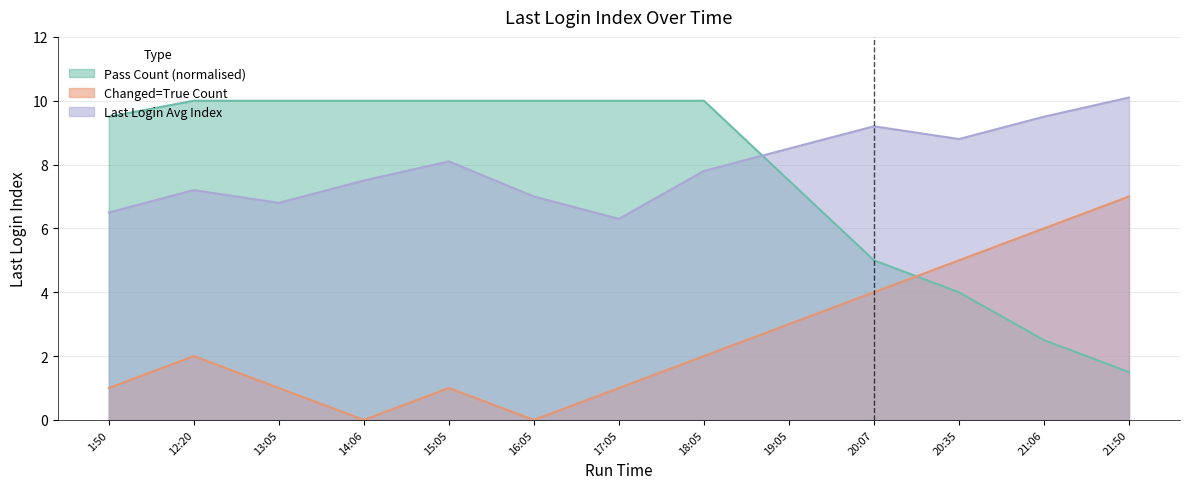

Reading left to right, list all the values displayed in this chart.

Pass: 9.5	10.0	10.0	10.0	10.0	10.0	10.0	10.0	7.5	5.0	4.0	2.5	1.5
Changed_True: 1.0	2.0	1.0	0.0	1.0	0.0	1.0	2.0	3.0	4.0	5.0	6.0	7.0
Last_Login_Avg: 6.5	7.2	6.8	7.5	8.1	7.0	6.3	7.8	8.5	9.2	8.8	9.5	10.1